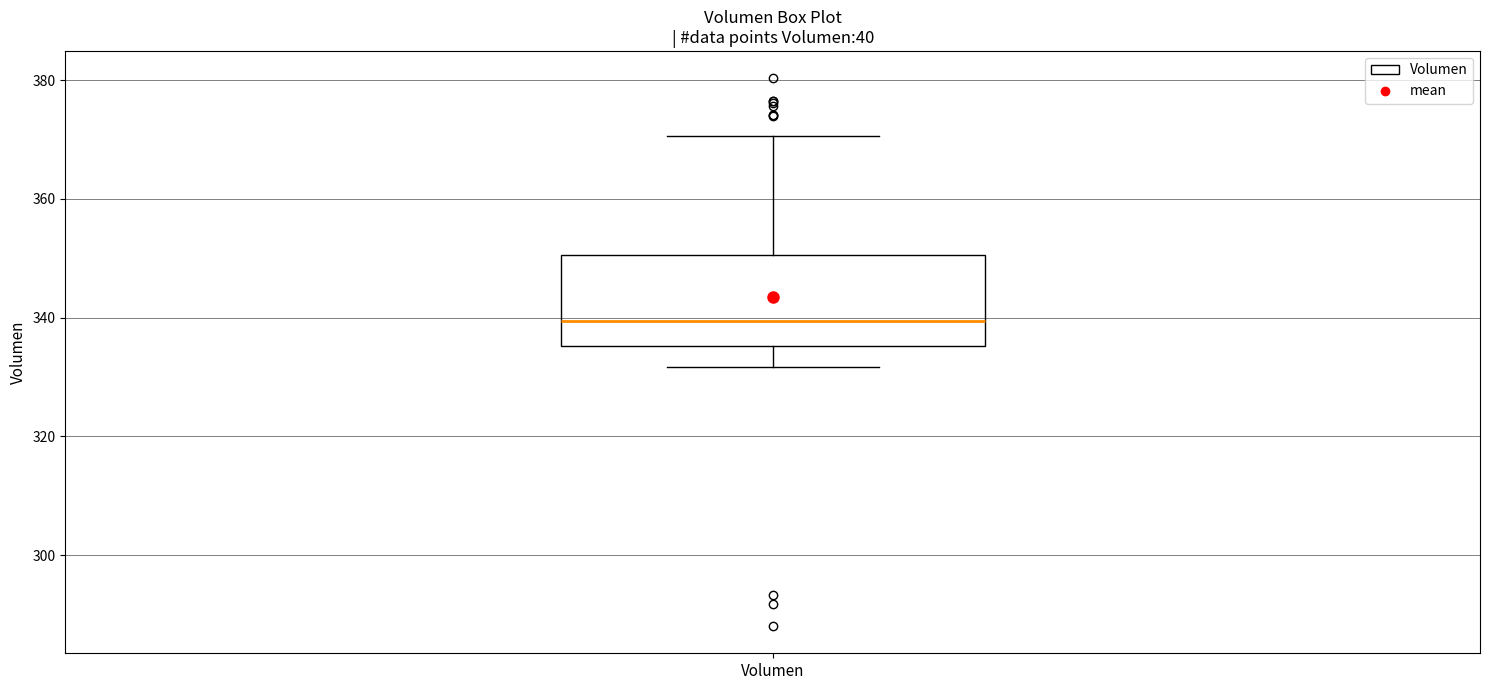

Read this box plot against the y-axis: the position of the median line, the range covered by the box, and the ends of both whiskers. The values are not printed on the chart, so give them approximately, as read against the axis.

median 340, box 336 to 350, whiskers 332 to 370